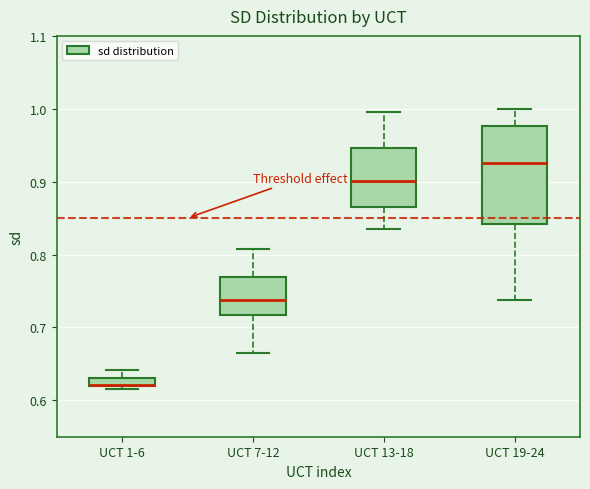

Where is the upper edge of the box for UCT 1-6 on the y-axis? The values are not printed on the chart, so give them approximately, as read against the axis.

0.63